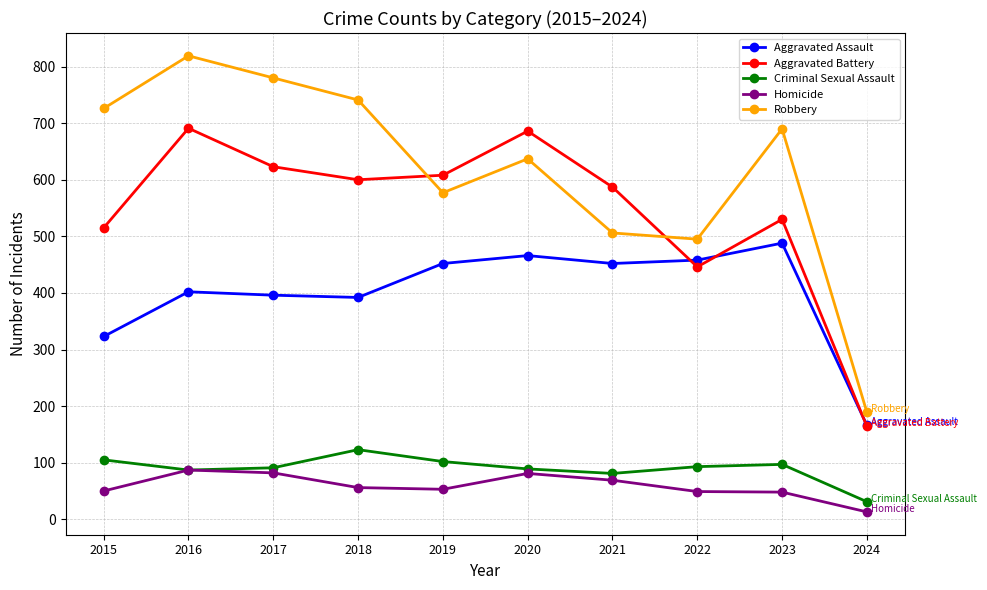

True or false: Aggravated Battery and Homicide cross at least once.

False